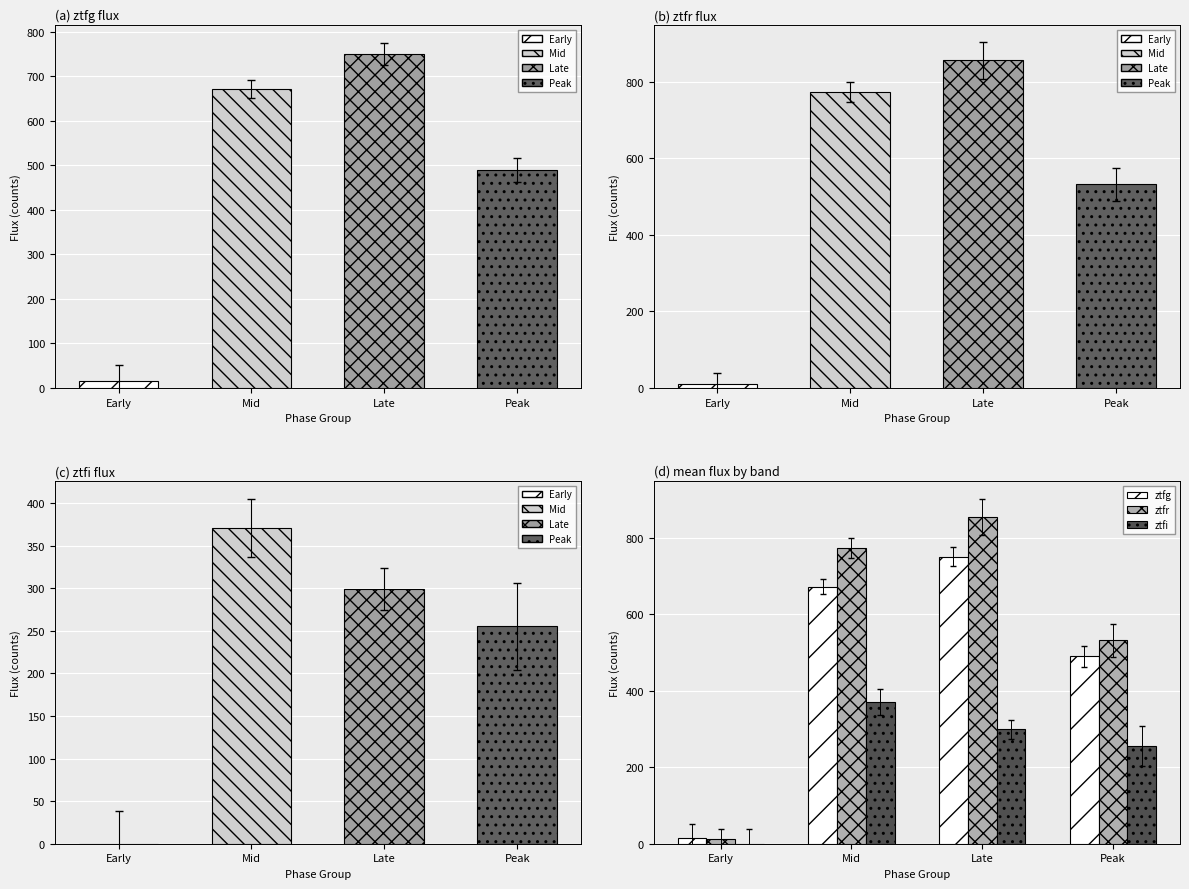

At which category does the chart reach its peak across all series?

Late